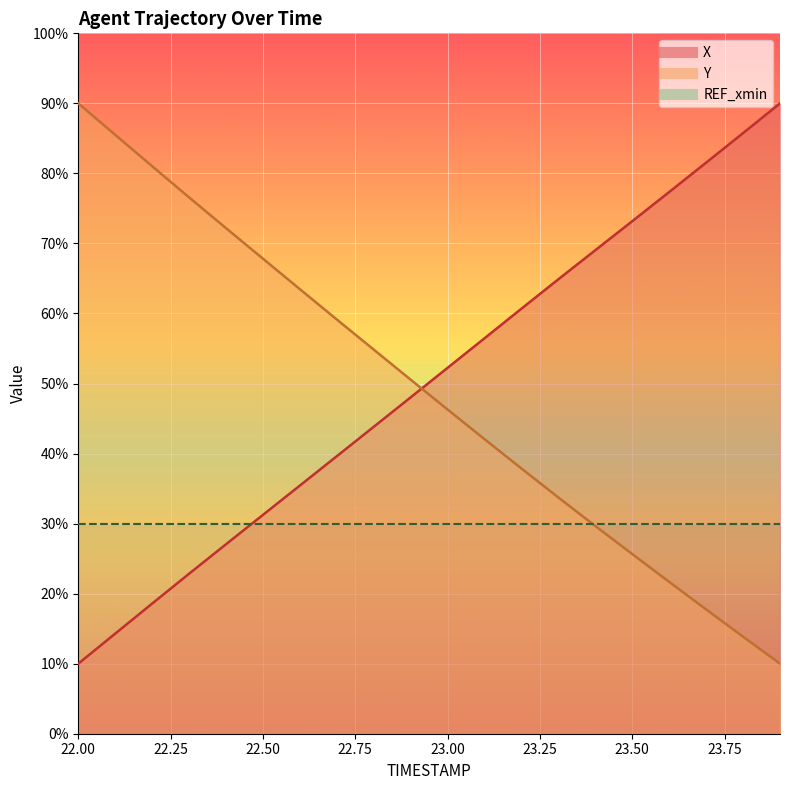

True or false: Y and X cross at least once.

True